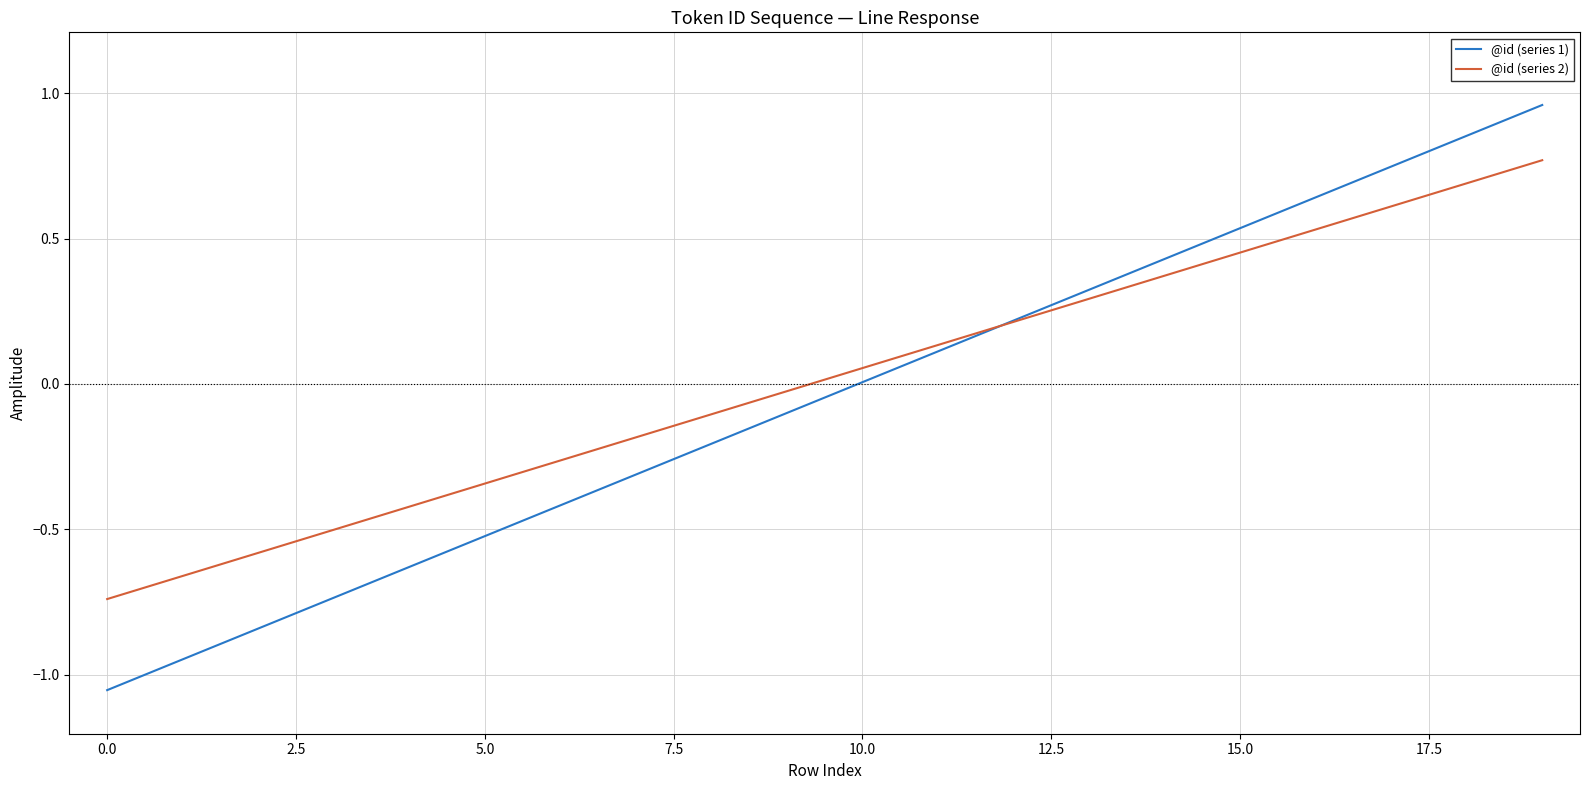

How many lines are shown in the chart?

2